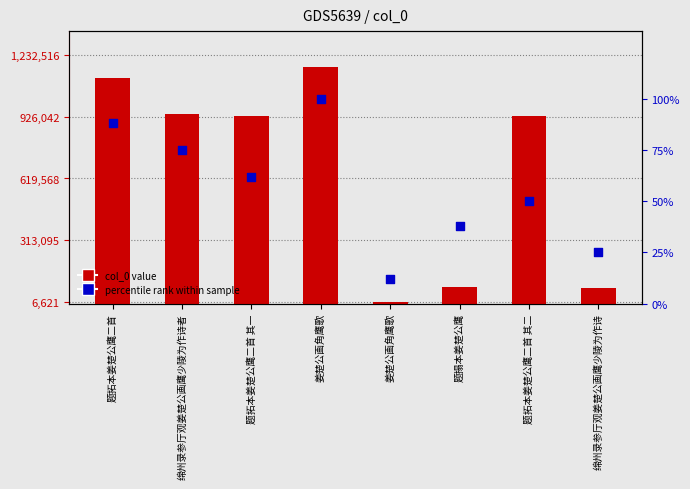

Which series has the widest spread of Y values?

col_0 value